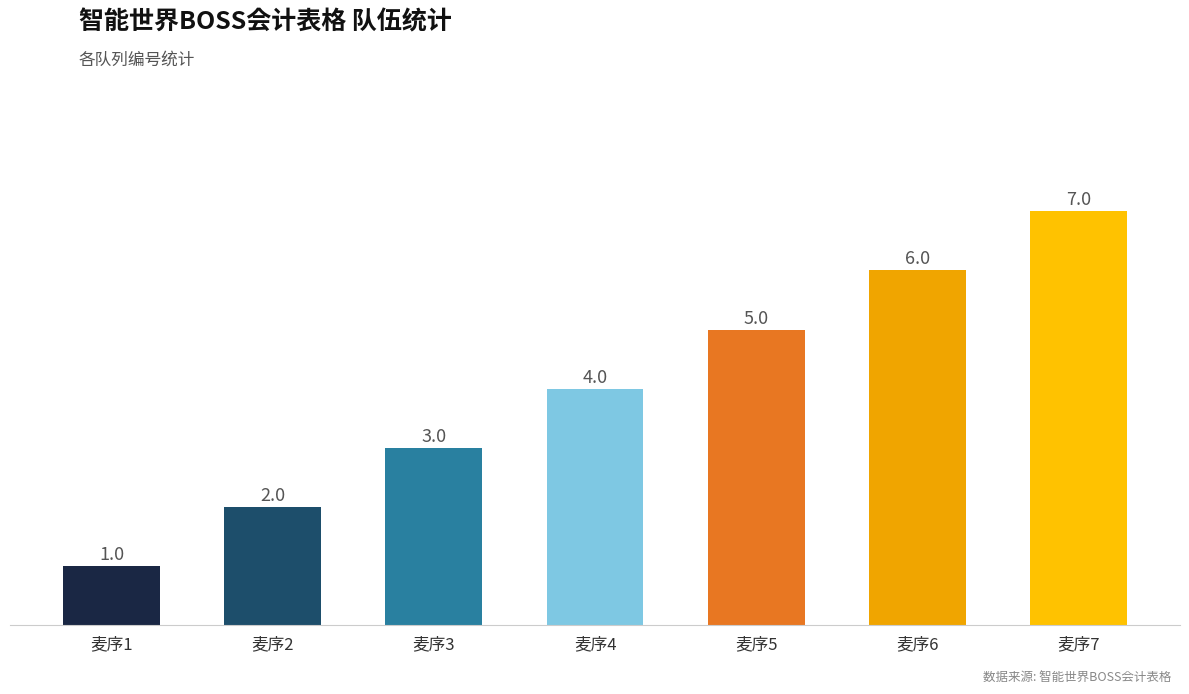

What is the smallest value displayed?

1